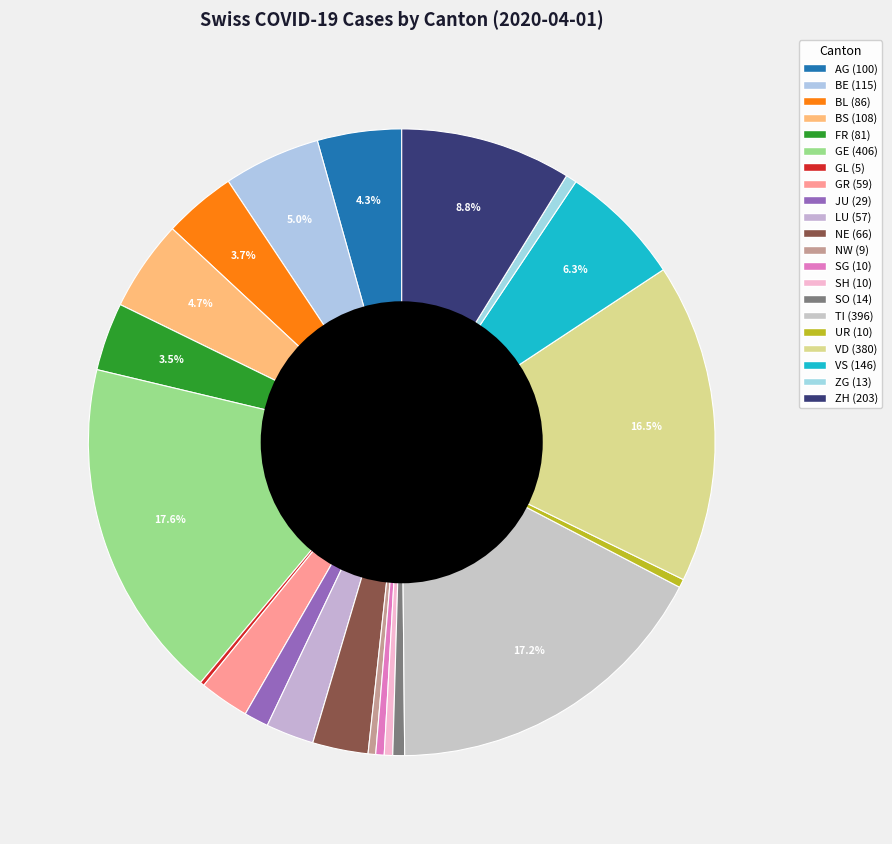

What is the ratio of the value at GR to the value at TI?

0.1